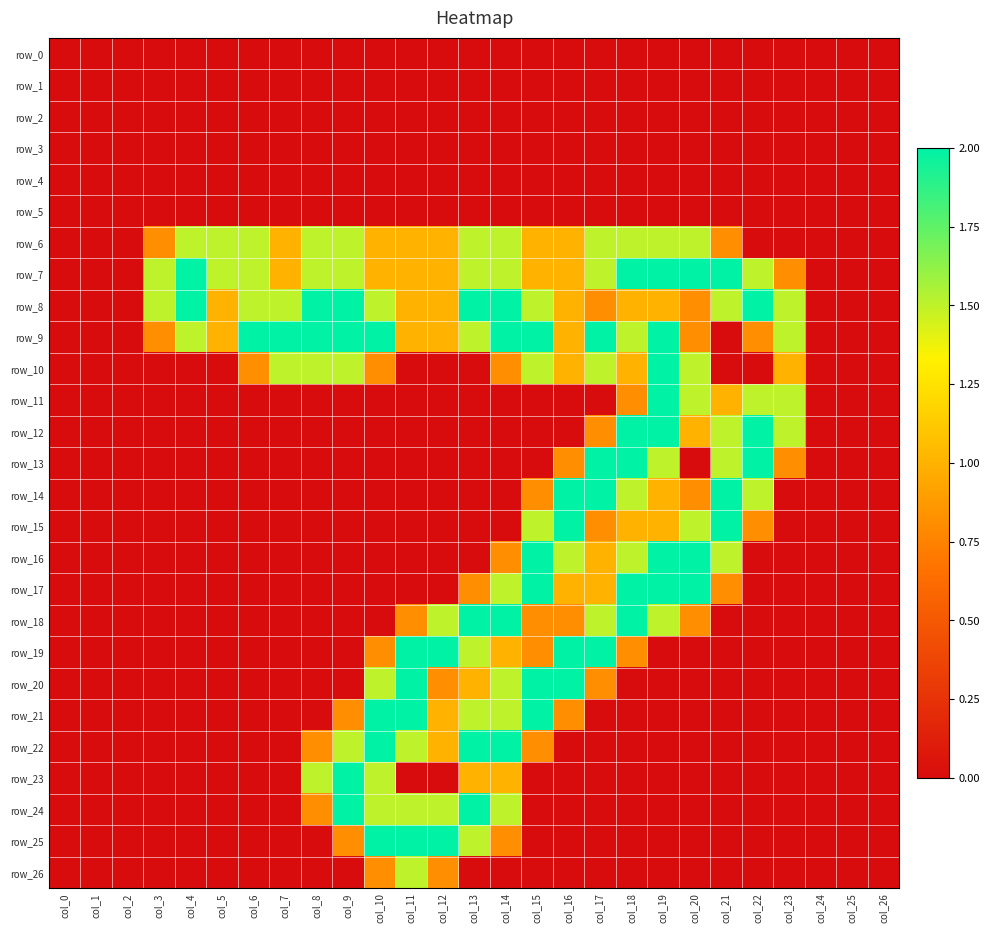

Reading left to right, transcribe all the data shown in this chart.

row_0: col_0=0.0	col_1=0.0	col_2=0.0	col_3=0.0	col_4=0.0	col_5=0.0	col_6=0.0	col_7=0.0	col_8=0.0	col_9=0.0	col_10=0.0	col_11=0.0	col_12=0.0	col_13=0.0	col_14=0.0	col_15=0.0	col_16=0.0	col_17=0.0	col_18=0.0	col_19=0.0	col_20=0.0	col_21=0.0	col_22=0.0	col_23=0.0	col_24=0.0	col_25=0.0	col_26=0.0
row_1: col_0=0.0	col_1=0.0	col_2=0.0	col_3=0.0	col_4=0.0	col_5=0.0	col_6=0.0	col_7=0.0	col_8=0.0	col_9=0.0	col_10=0.0	col_11=0.0	col_12=0.0	col_13=0.0	col_14=0.0	col_15=0.0	col_16=0.0	col_17=0.0	col_18=0.0	col_19=0.0	col_20=0.0	col_21=0.0	col_22=0.0	col_23=0.0	col_24=0.0	col_25=0.0	col_26=0.0
row_2: col_0=0.0	col_1=0.0	col_2=0.0	col_3=0.0	col_4=0.0	col_5=0.0	col_6=0.0	col_7=0.0	col_8=0.0	col_9=0.0	col_10=0.0	col_11=0.0	col_12=0.0	col_13=0.0	col_14=0.0	col_15=0.0	col_16=0.0	col_17=0.0	col_18=0.0	col_19=0.0	col_20=0.0	col_21=0.0	col_22=0.0	col_23=0.0	col_24=0.0	col_25=0.0	col_26=0.0
row_3: col_0=0.0	col_1=0.0	col_2=0.0	col_3=0.0	col_4=0.0	col_5=0.0	col_6=0.0	col_7=0.0	col_8=0.0	col_9=0.0	col_10=0.0	col_11=0.0	col_12=0.0	col_13=0.0	col_14=0.0	col_15=0.0	col_16=0.0	col_17=0.0	col_18=0.0	col_19=0.0	col_20=0.0	col_21=0.0	col_22=0.0	col_23=0.0	col_24=0.0	col_25=0.0	col_26=0.0
row_4: col_0=0.0	col_1=0.0	col_2=0.0	col_3=0.0	col_4=0.0	col_5=0.0	col_6=0.0	col_7=0.0	col_8=0.0	col_9=0.0	col_10=0.0	col_11=0.0	col_12=0.0	col_13=0.0	col_14=0.0	col_15=0.0	col_16=0.0	col_17=0.0	col_18=0.0	col_19=0.0	col_20=0.0	col_21=0.0	col_22=0.0	col_23=0.0	col_24=0.0	col_25=0.0	col_26=0.0
row_5: col_0=0.0	col_1=0.0	col_2=0.0	col_3=0.0	col_4=0.0	col_5=0.0	col_6=0.0	col_7=0.0	col_8=0.0	col_9=0.0	col_10=0.0	col_11=0.0	col_12=0.0	col_13=0.0	col_14=0.0	col_15=0.0	col_16=0.0	col_17=0.0	col_18=0.0	col_19=0.0	col_20=0.0	col_21=0.0	col_22=0.0	col_23=0.0	col_24=0.0	col_25=0.0	col_26=0.0
row_6: col_0=0.0	col_1=0.0	col_2=0.0	col_3=0.8	col_4=1.5	col_5=1.5	col_6=1.5	col_7=1.0	col_8=1.5	col_9=1.5	col_10=1.0	col_11=1.0	col_12=1.0	col_13=1.5	col_14=1.5	col_15=1.0	col_16=1.0	col_17=1.5	col_18=1.5	col_19=1.5	col_20=1.5	col_21=0.8	col_22=0.0	col_23=0.0	col_24=0.0	col_25=0.0	col_26=0.0
row_7: col_0=0.0	col_1=0.0	col_2=0.0	col_3=1.5	col_4=2.0	col_5=1.5	col_6=1.5	col_7=1.0	col_8=1.5	col_9=1.5	col_10=1.0	col_11=1.0	col_12=1.0	col_13=1.5	col_14=1.5	col_15=1.0	col_16=1.0	col_17=1.5	col_18=2.0	col_19=2.0	col_20=2.0	col_21=2.0	col_22=1.5	col_23=0.8	col_24=0.0	col_25=0.0	col_26=0.0
row_8: col_0=0.0	col_1=0.0	col_2=0.0	col_3=1.5	col_4=2.0	col_5=1.0	col_6=1.5	col_7=1.5	col_8=2.0	col_9=2.0	col_10=1.5	col_11=1.0	col_12=1.0	col_13=2.0	col_14=2.0	col_15=1.5	col_16=1.0	col_17=0.8	col_18=1.0	col_19=1.0	col_20=0.8	col_21=1.5	col_22=2.0	col_23=1.5	col_24=0.0	col_25=0.0	col_26=0.0
row_9: col_0=0.0	col_1=0.0	col_2=0.0	col_3=0.8	col_4=1.5	col_5=1.0	col_6=2.0	col_7=2.0	col_8=2.0	col_9=2.0	col_10=2.0	col_11=1.0	col_12=1.0	col_13=1.5	col_14=2.0	col_15=2.0	col_16=1.0	col_17=2.0	col_18=1.5	col_19=2.0	col_20=0.8	col_21=0.0	col_22=0.8	col_23=1.5	col_24=0.0	col_25=0.0	col_26=0.0
row_10: col_0=0.0	col_1=0.0	col_2=0.0	col_3=0.0	col_4=0.0	col_5=0.0	col_6=0.8	col_7=1.5	col_8=1.5	col_9=1.5	col_10=0.8	col_11=0.0	col_12=0.0	col_13=0.0	col_14=0.8	col_15=1.5	col_16=1.0	col_17=1.5	col_18=1.0	col_19=2.0	col_20=1.5	col_21=0.0	col_22=0.0	col_23=1.0	col_24=0.0	col_25=0.0	col_26=0.0
row_11: col_0=0.0	col_1=0.0	col_2=0.0	col_3=0.0	col_4=0.0	col_5=0.0	col_6=0.0	col_7=0.0	col_8=0.0	col_9=0.0	col_10=0.0	col_11=0.0	col_12=0.0	col_13=0.0	col_14=0.0	col_15=0.0	col_16=0.0	col_17=0.0	col_18=0.8	col_19=2.0	col_20=1.5	col_21=1.0	col_22=1.5	col_23=1.5	col_24=0.0	col_25=0.0	col_26=0.0
row_12: col_0=0.0	col_1=0.0	col_2=0.0	col_3=0.0	col_4=0.0	col_5=0.0	col_6=0.0	col_7=0.0	col_8=0.0	col_9=0.0	col_10=0.0	col_11=0.0	col_12=0.0	col_13=0.0	col_14=0.0	col_15=0.0	col_16=0.0	col_17=0.8	col_18=2.0	col_19=2.0	col_20=1.0	col_21=1.5	col_22=2.0	col_23=1.5	col_24=0.0	col_25=0.0	col_26=0.0
row_13: col_0=0.0	col_1=0.0	col_2=0.0	col_3=0.0	col_4=0.0	col_5=0.0	col_6=0.0	col_7=0.0	col_8=0.0	col_9=0.0	col_10=0.0	col_11=0.0	col_12=0.0	col_13=0.0	col_14=0.0	col_15=0.0	col_16=0.8	col_17=2.0	col_18=2.0	col_19=1.5	col_20=0.0	col_21=1.5	col_22=2.0	col_23=0.8	col_24=0.0	col_25=0.0	col_26=0.0
row_14: col_0=0.0	col_1=0.0	col_2=0.0	col_3=0.0	col_4=0.0	col_5=0.0	col_6=0.0	col_7=0.0	col_8=0.0	col_9=0.0	col_10=0.0	col_11=0.0	col_12=0.0	col_13=0.0	col_14=0.0	col_15=0.8	col_16=2.0	col_17=2.0	col_18=1.5	col_19=1.0	col_20=0.8	col_21=2.0	col_22=1.5	col_23=0.0	col_24=0.0	col_25=0.0	col_26=0.0
row_15: col_0=0.0	col_1=0.0	col_2=0.0	col_3=0.0	col_4=0.0	col_5=0.0	col_6=0.0	col_7=0.0	col_8=0.0	col_9=0.0	col_10=0.0	col_11=0.0	col_12=0.0	col_13=0.0	col_14=0.0	col_15=1.5	col_16=2.0	col_17=0.8	col_18=1.0	col_19=1.0	col_20=1.5	col_21=2.0	col_22=0.8	col_23=0.0	col_24=0.0	col_25=0.0	col_26=0.0
row_16: col_0=0.0	col_1=0.0	col_2=0.0	col_3=0.0	col_4=0.0	col_5=0.0	col_6=0.0	col_7=0.0	col_8=0.0	col_9=0.0	col_10=0.0	col_11=0.0	col_12=0.0	col_13=0.0	col_14=0.8	col_15=2.0	col_16=1.5	col_17=1.0	col_18=1.5	col_19=2.0	col_20=2.0	col_21=1.5	col_22=0.0	col_23=0.0	col_24=0.0	col_25=0.0	col_26=0.0
row_17: col_0=0.0	col_1=0.0	col_2=0.0	col_3=0.0	col_4=0.0	col_5=0.0	col_6=0.0	col_7=0.0	col_8=0.0	col_9=0.0	col_10=0.0	col_11=0.0	col_12=0.0	col_13=0.8	col_14=1.5	col_15=2.0	col_16=1.0	col_17=1.0	col_18=2.0	col_19=2.0	col_20=2.0	col_21=0.8	col_22=0.0	col_23=0.0	col_24=0.0	col_25=0.0	col_26=0.0
row_18: col_0=0.0	col_1=0.0	col_2=0.0	col_3=0.0	col_4=0.0	col_5=0.0	col_6=0.0	col_7=0.0	col_8=0.0	col_9=0.0	col_10=0.0	col_11=0.8	col_12=1.5	col_13=2.0	col_14=2.0	col_15=0.8	col_16=0.8	col_17=1.5	col_18=2.0	col_19=1.5	col_20=0.8	col_21=0.0	col_22=0.0	col_23=0.0	col_24=0.0	col_25=0.0	col_26=0.0
row_19: col_0=0.0	col_1=0.0	col_2=0.0	col_3=0.0	col_4=0.0	col_5=0.0	col_6=0.0	col_7=0.0	col_8=0.0	col_9=0.0	col_10=0.8	col_11=2.0	col_12=2.0	col_13=1.5	col_14=1.0	col_15=0.8	col_16=2.0	col_17=2.0	col_18=0.8	col_19=0.0	col_20=0.0	col_21=0.0	col_22=0.0	col_23=0.0	col_24=0.0	col_25=0.0	col_26=0.0
row_20: col_0=0.0	col_1=0.0	col_2=0.0	col_3=0.0	col_4=0.0	col_5=0.0	col_6=0.0	col_7=0.0	col_8=0.0	col_9=0.0	col_10=1.5	col_11=2.0	col_12=0.8	col_13=1.0	col_14=1.5	col_15=2.0	col_16=2.0	col_17=0.8	col_18=0.0	col_19=0.0	col_20=0.0	col_21=0.0	col_22=0.0	col_23=0.0	col_24=0.0	col_25=0.0	col_26=0.0
row_21: col_0=0.0	col_1=0.0	col_2=0.0	col_3=0.0	col_4=0.0	col_5=0.0	col_6=0.0	col_7=0.0	col_8=0.0	col_9=0.8	col_10=2.0	col_11=2.0	col_12=1.0	col_13=1.5	col_14=1.5	col_15=2.0	col_16=0.8	col_17=0.0	col_18=0.0	col_19=0.0	col_20=0.0	col_21=0.0	col_22=0.0	col_23=0.0	col_24=0.0	col_25=0.0	col_26=0.0
row_22: col_0=0.0	col_1=0.0	col_2=0.0	col_3=0.0	col_4=0.0	col_5=0.0	col_6=0.0	col_7=0.0	col_8=0.8	col_9=1.5	col_10=2.0	col_11=1.5	col_12=1.0	col_13=2.0	col_14=2.0	col_15=0.8	col_16=0.0	col_17=0.0	col_18=0.0	col_19=0.0	col_20=0.0	col_21=0.0	col_22=0.0	col_23=0.0	col_24=0.0	col_25=0.0	col_26=0.0
row_23: col_0=0.0	col_1=0.0	col_2=0.0	col_3=0.0	col_4=0.0	col_5=0.0	col_6=0.0	col_7=0.0	col_8=1.5	col_9=2.0	col_10=1.5	col_11=0.0	col_12=0.0	col_13=1.0	col_14=1.0	col_15=0.0	col_16=0.0	col_17=0.0	col_18=0.0	col_19=0.0	col_20=0.0	col_21=0.0	col_22=0.0	col_23=0.0	col_24=0.0	col_25=0.0	col_26=0.0
row_24: col_0=0.0	col_1=0.0	col_2=0.0	col_3=0.0	col_4=0.0	col_5=0.0	col_6=0.0	col_7=0.0	col_8=0.8	col_9=2.0	col_10=1.5	col_11=1.5	col_12=1.5	col_13=2.0	col_14=1.5	col_15=0.0	col_16=0.0	col_17=0.0	col_18=0.0	col_19=0.0	col_20=0.0	col_21=0.0	col_22=0.0	col_23=0.0	col_24=0.0	col_25=0.0	col_26=0.0
row_25: col_0=0.0	col_1=0.0	col_2=0.0	col_3=0.0	col_4=0.0	col_5=0.0	col_6=0.0	col_7=0.0	col_8=0.0	col_9=0.8	col_10=2.0	col_11=2.0	col_12=2.0	col_13=1.5	col_14=0.8	col_15=0.0	col_16=0.0	col_17=0.0	col_18=0.0	col_19=0.0	col_20=0.0	col_21=0.0	col_22=0.0	col_23=0.0	col_24=0.0	col_25=0.0	col_26=0.0
row_26: col_0=0.0	col_1=0.0	col_2=0.0	col_3=0.0	col_4=0.0	col_5=0.0	col_6=0.0	col_7=0.0	col_8=0.0	col_9=0.0	col_10=0.8	col_11=1.5	col_12=0.8	col_13=0.0	col_14=0.0	col_15=0.0	col_16=0.0	col_17=0.0	col_18=0.0	col_19=0.0	col_20=0.0	col_21=0.0	col_22=0.0	col_23=0.0	col_24=0.0	col_25=0.0	col_26=0.0